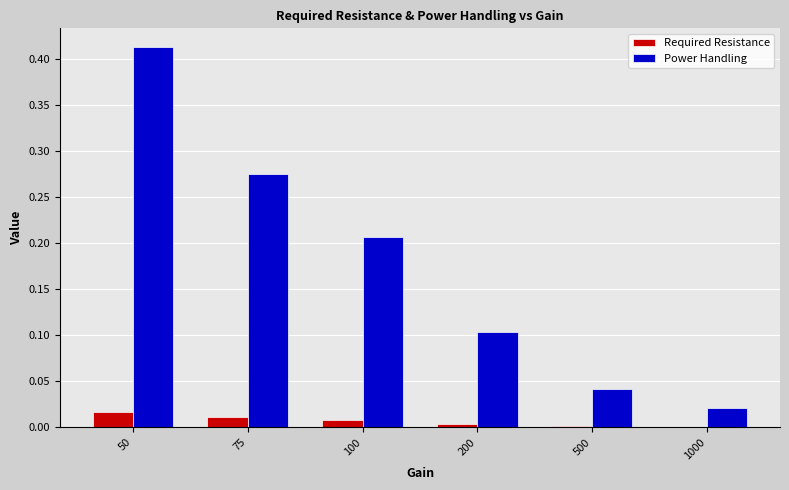

True or false: Power Handling has a value of 0.1 at 100.

False